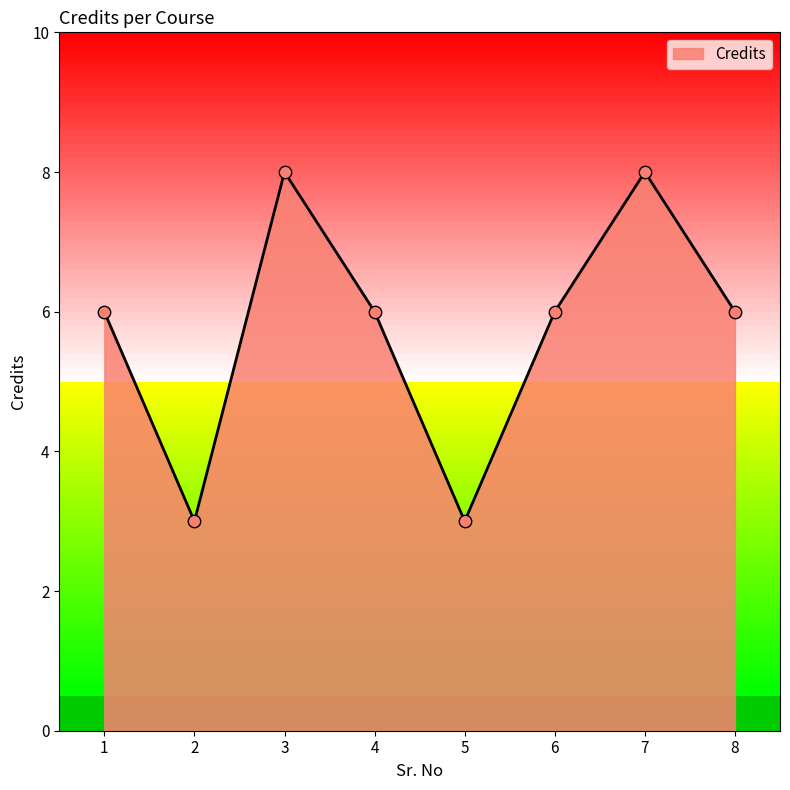

What is the change in value from 1 to 3?

+2